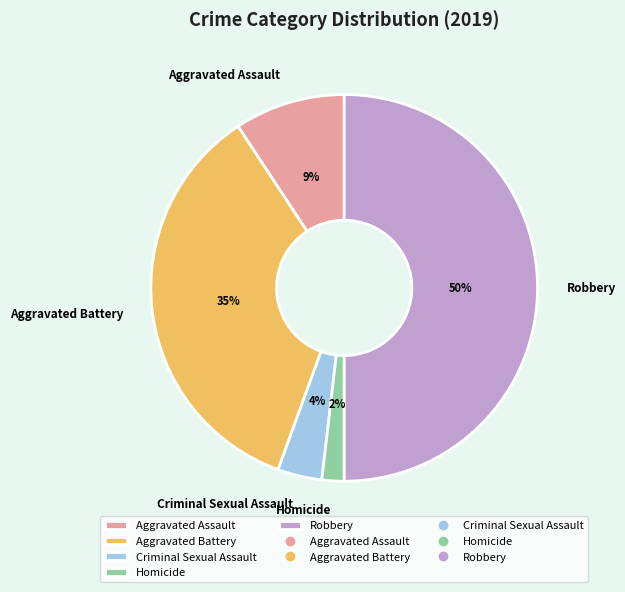

The Homicide slice represents 2% of the pie. True or false?

True